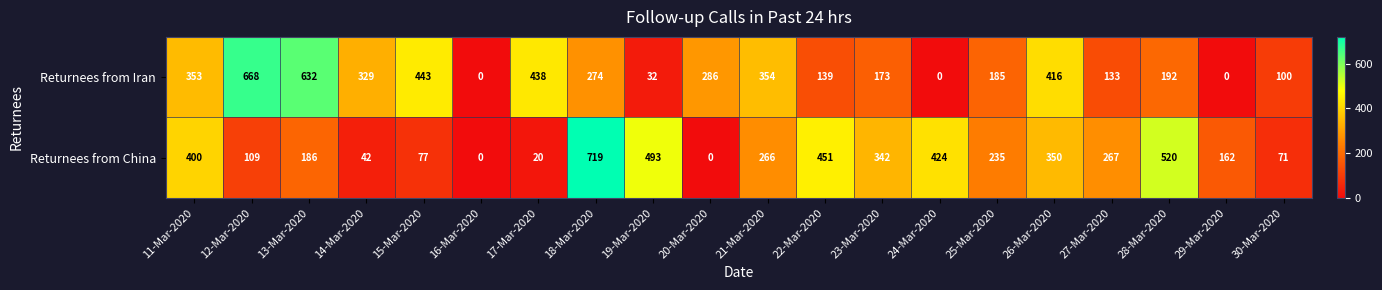

Is it true that Returnees from China equals 493 at 19-Mar-2020?

True